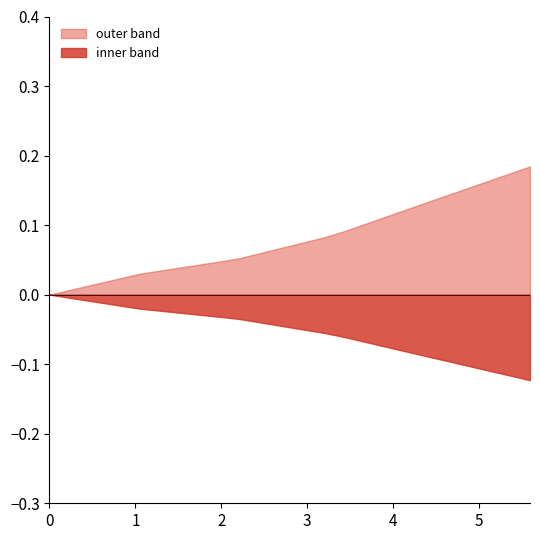

Which series has the largest range (max minus min)?

outer band